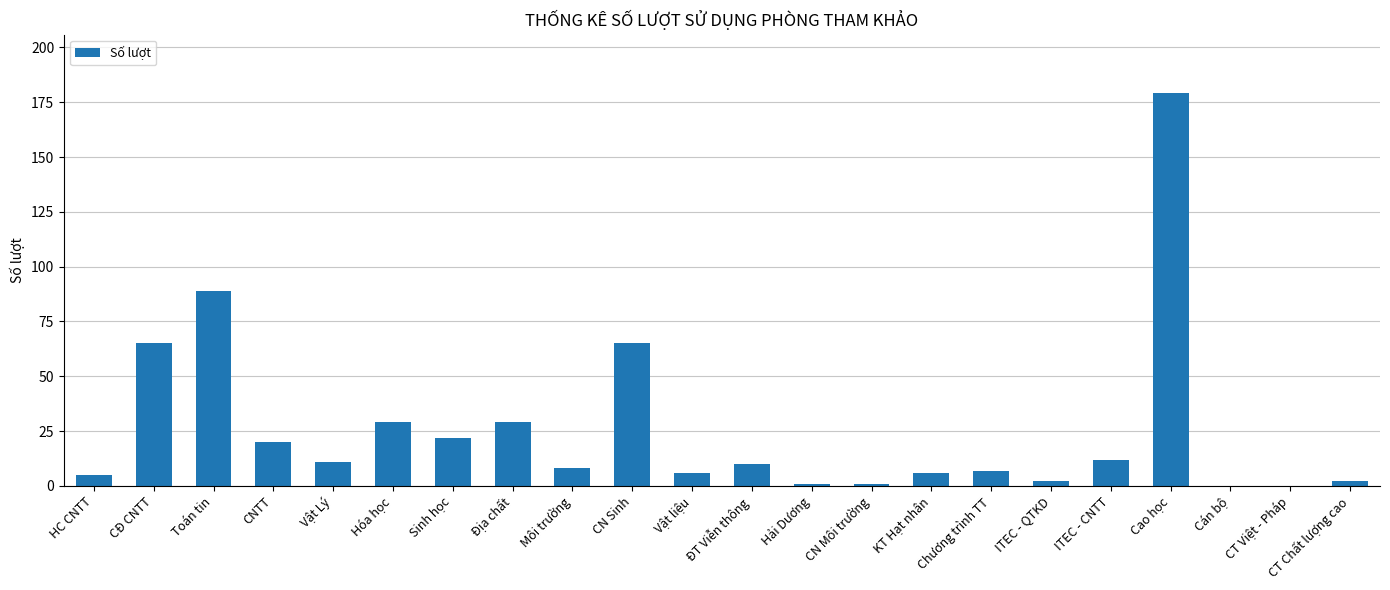

Between CN Sinh and Địa chất, which is larger?

CN Sinh